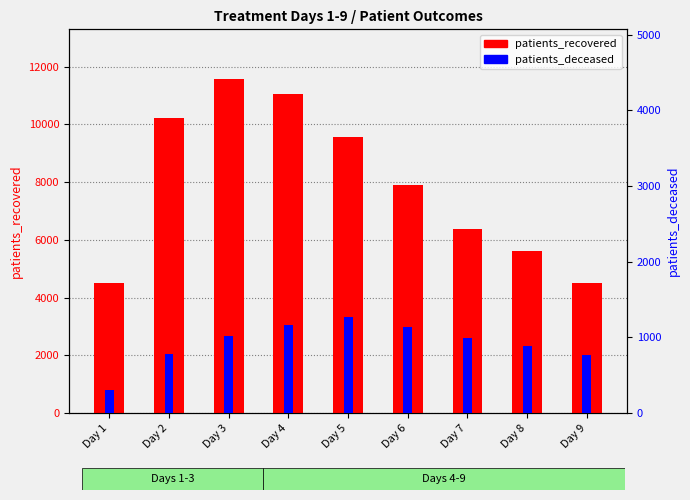

Which series has the largest total across all categories?

patients_recovered